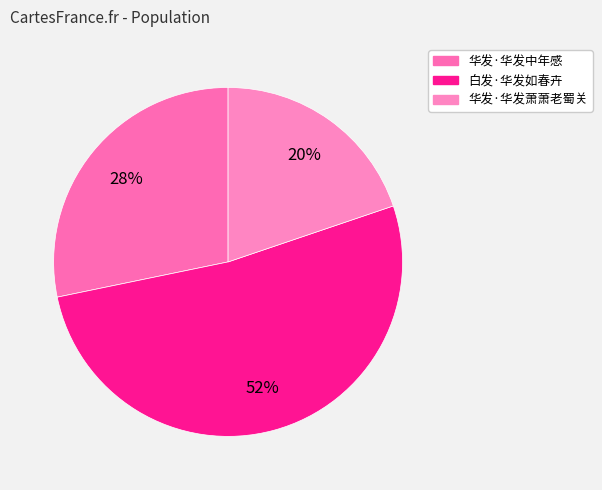

How many slices are in this pie chart?

3